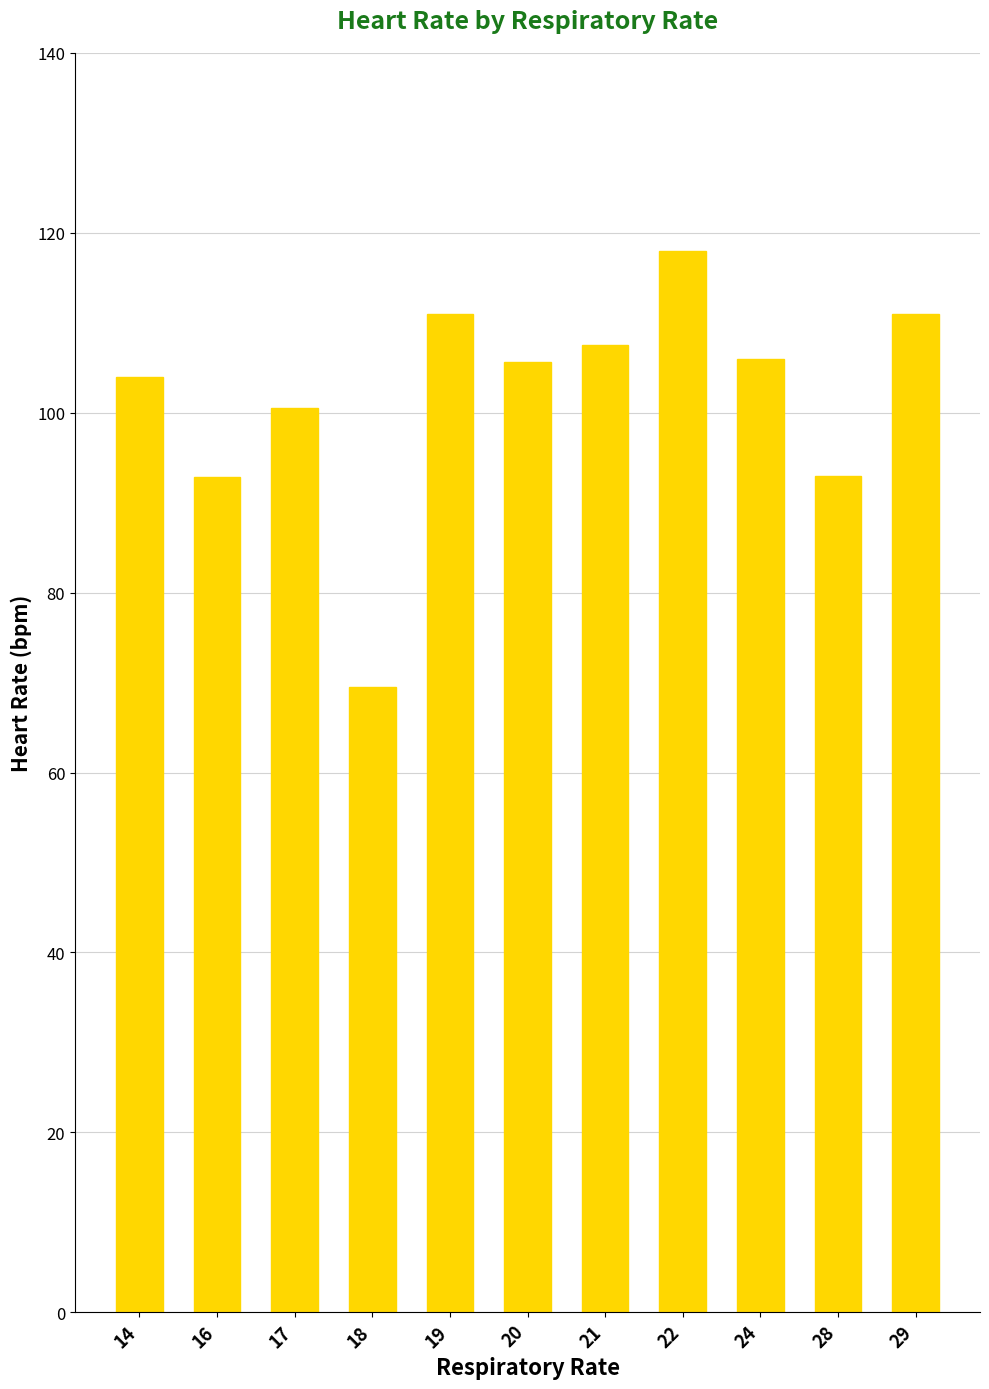

What is the value of the 8th bar from the left?

118.0